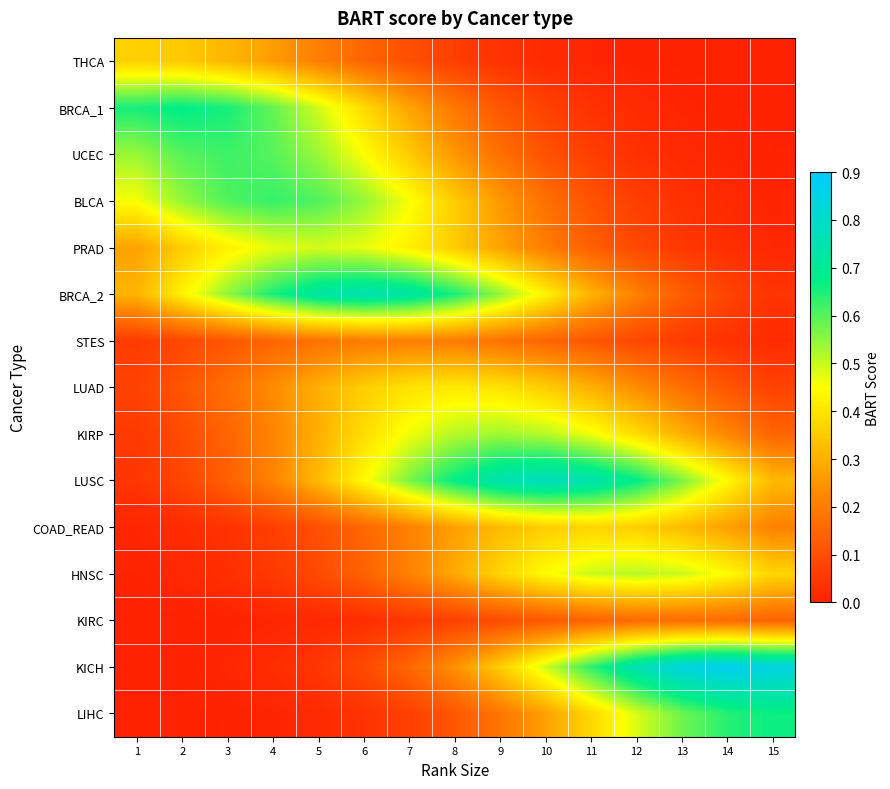

At which category is the sum across all series the highest?

8